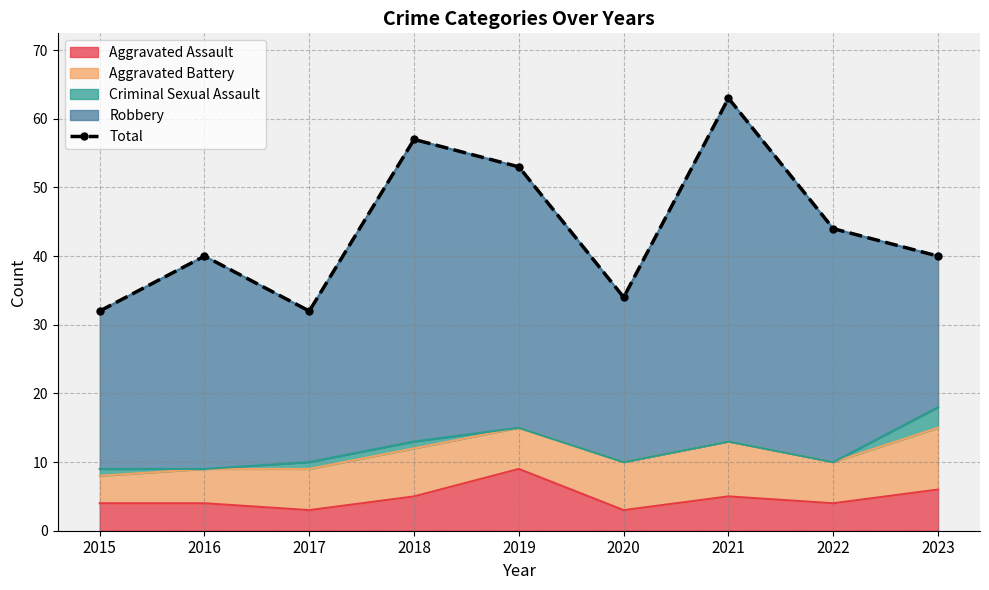

Reading left to right, extract all data points from this chart.

32	40	32	57	53	34	63	44	40